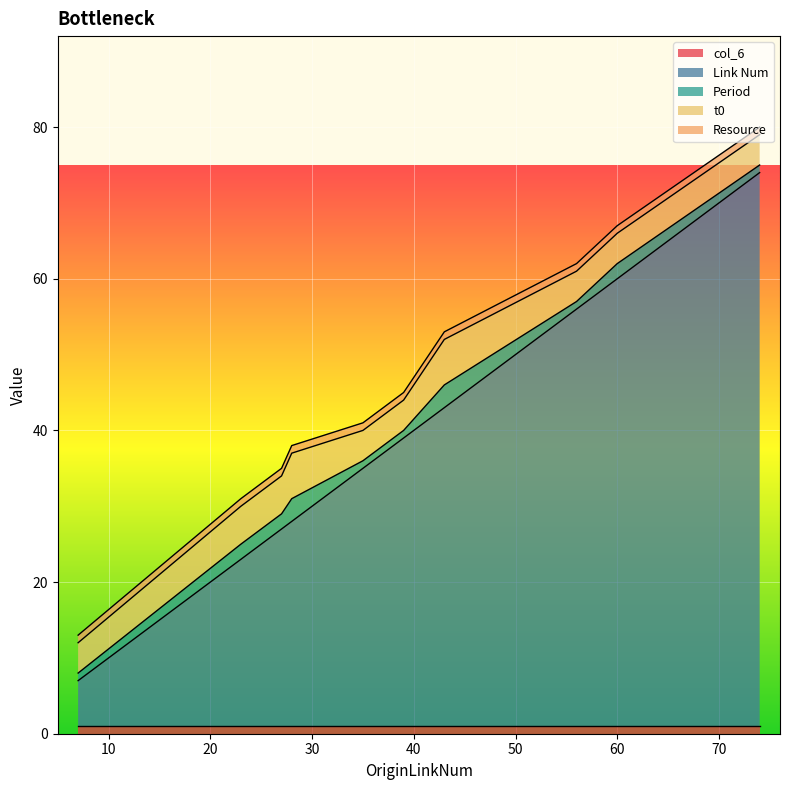

What is the average value of the col_6 series?

1